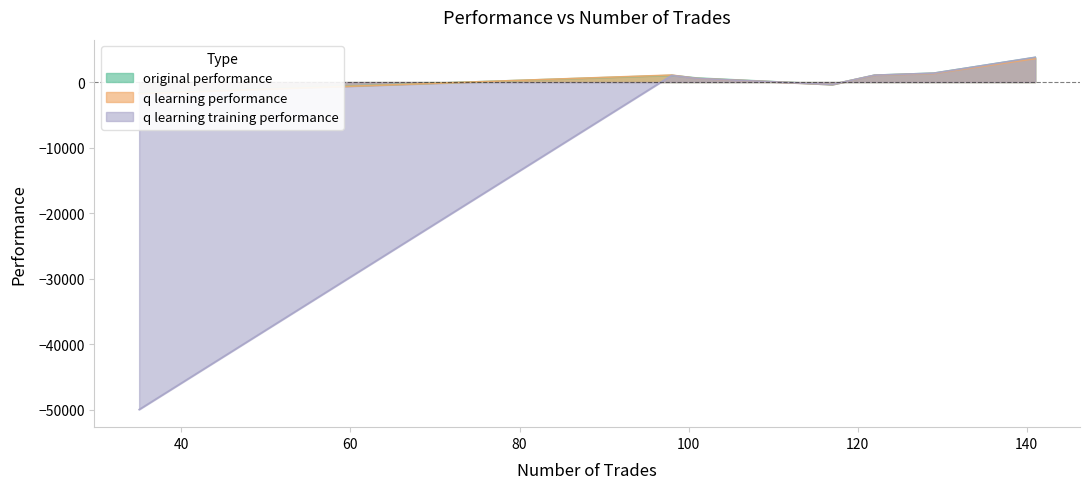

Reading right to left, what are all the values shown in this chart?

original performance: -1658.5	617.5	3756.9	1019.2	-365.4	1359.7	1050.4
q learning performance: -1756.1	551.7	3595.6	1067.3	-365.4	1308.4	1026.2
q learning training performance: -50000.0	551.7	3784.1	1019.2	-365.4	1359.7	1050.4